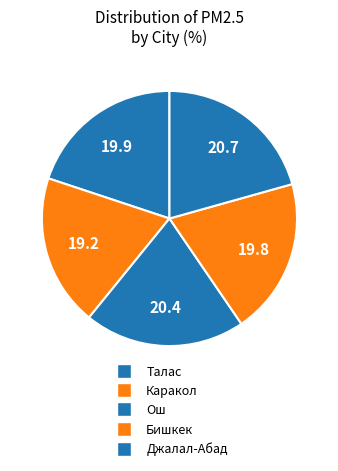

Count the number of slices in the pie.

5